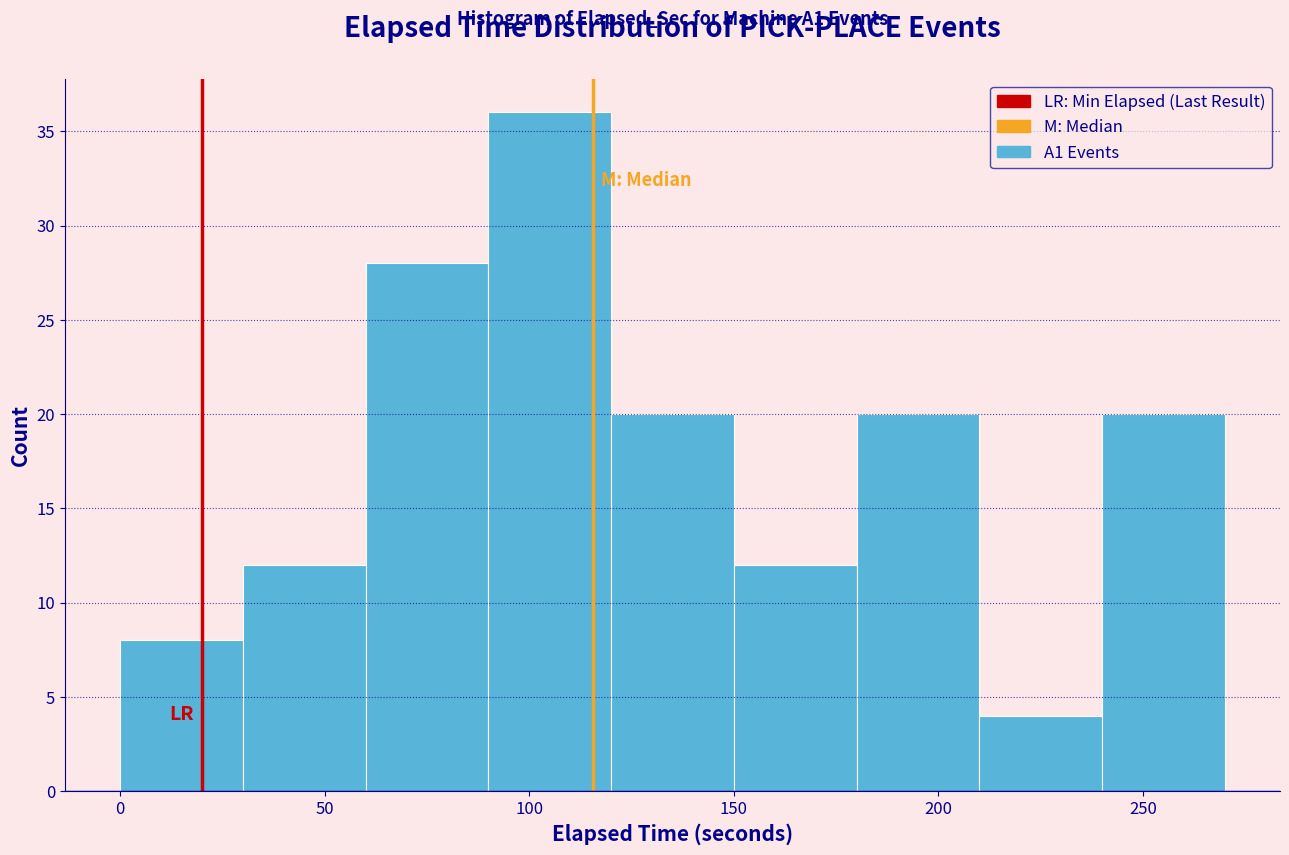

Which range on the x-axis has the tallest bar?

90 to 120